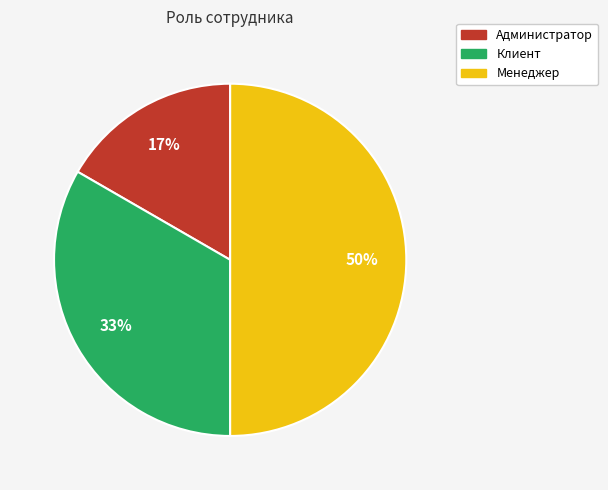

Does Клиент account for over 50% of the chart?

No